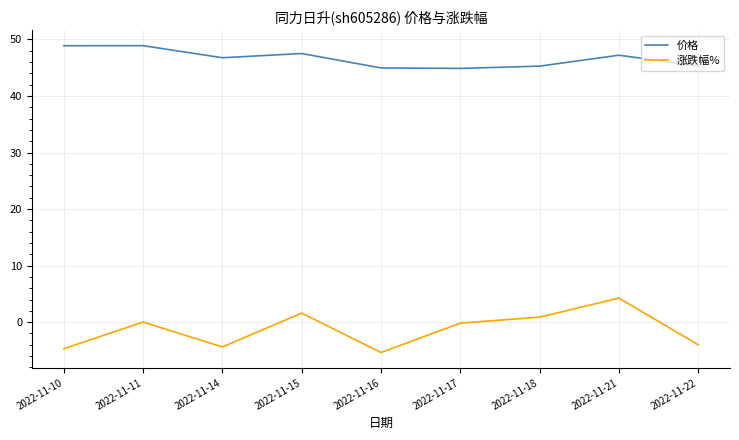

Which category has the highest value in the 涨跌幅% series?

2022-11-21